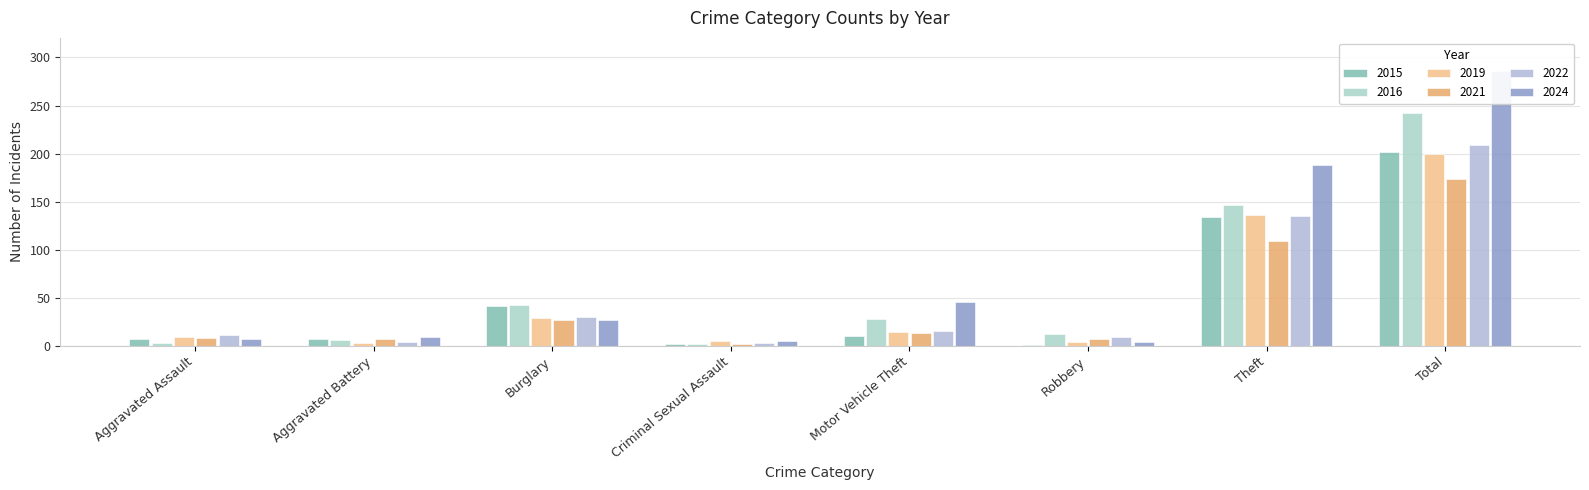

Which series has the largest range (max minus min)?

2024